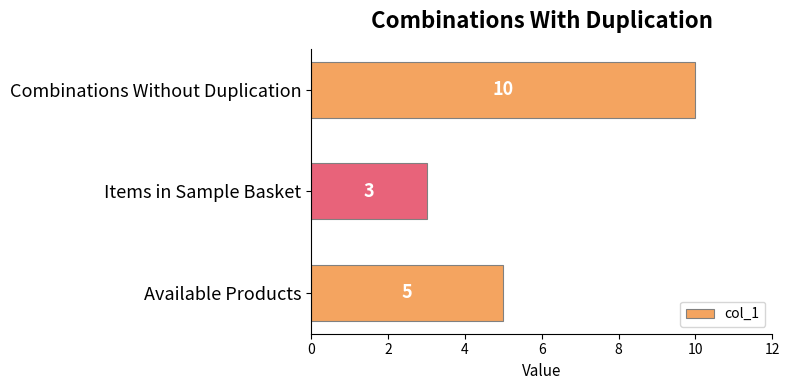

What is the average value?

6